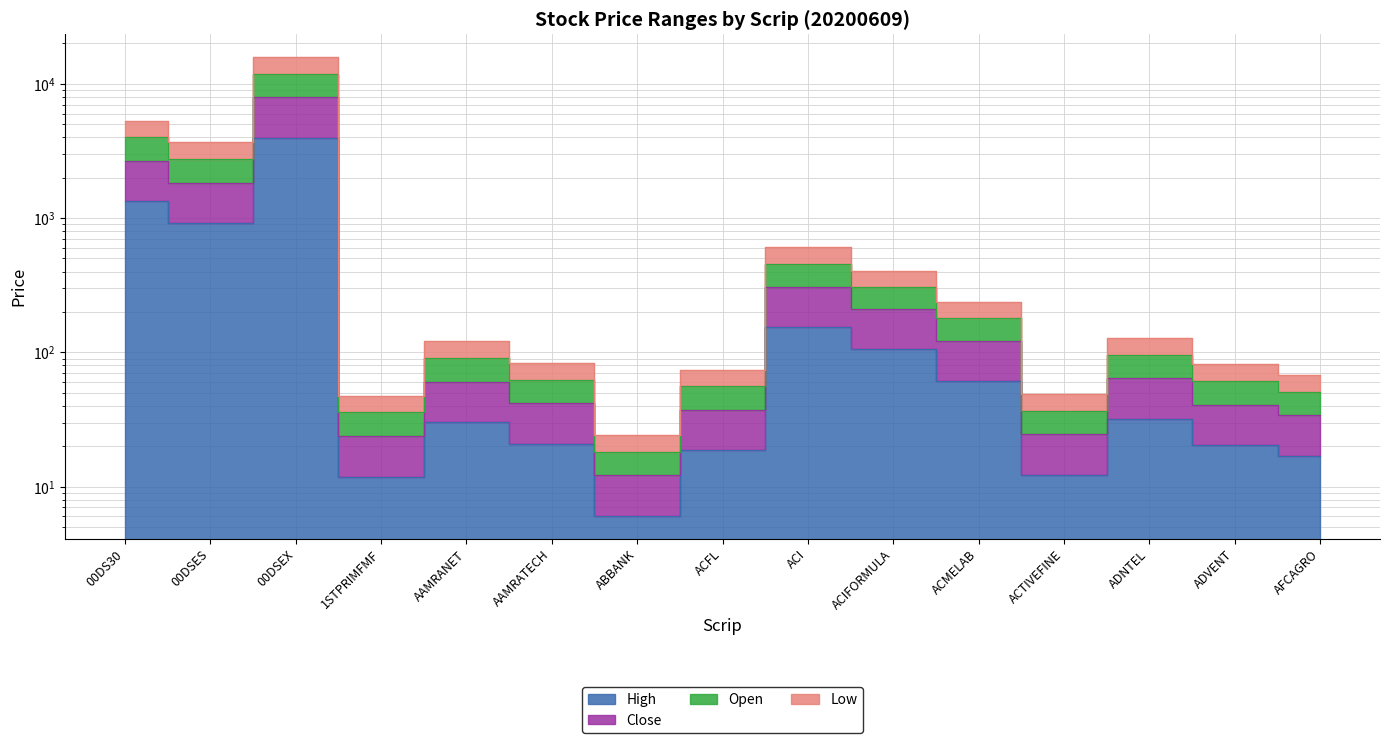

How many interior local peaks does the High series have?

4